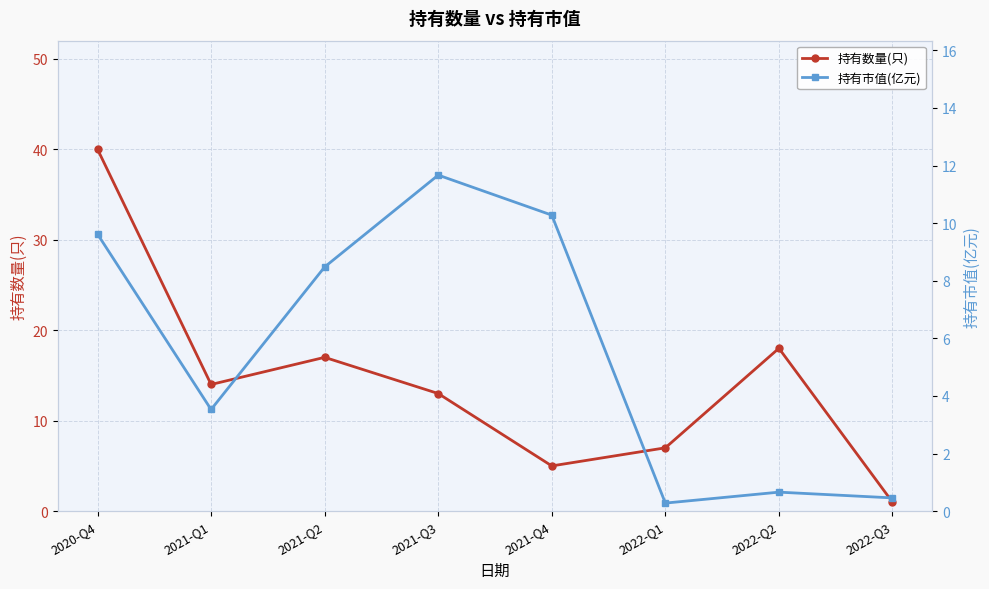

How many lines are shown in the chart?

2